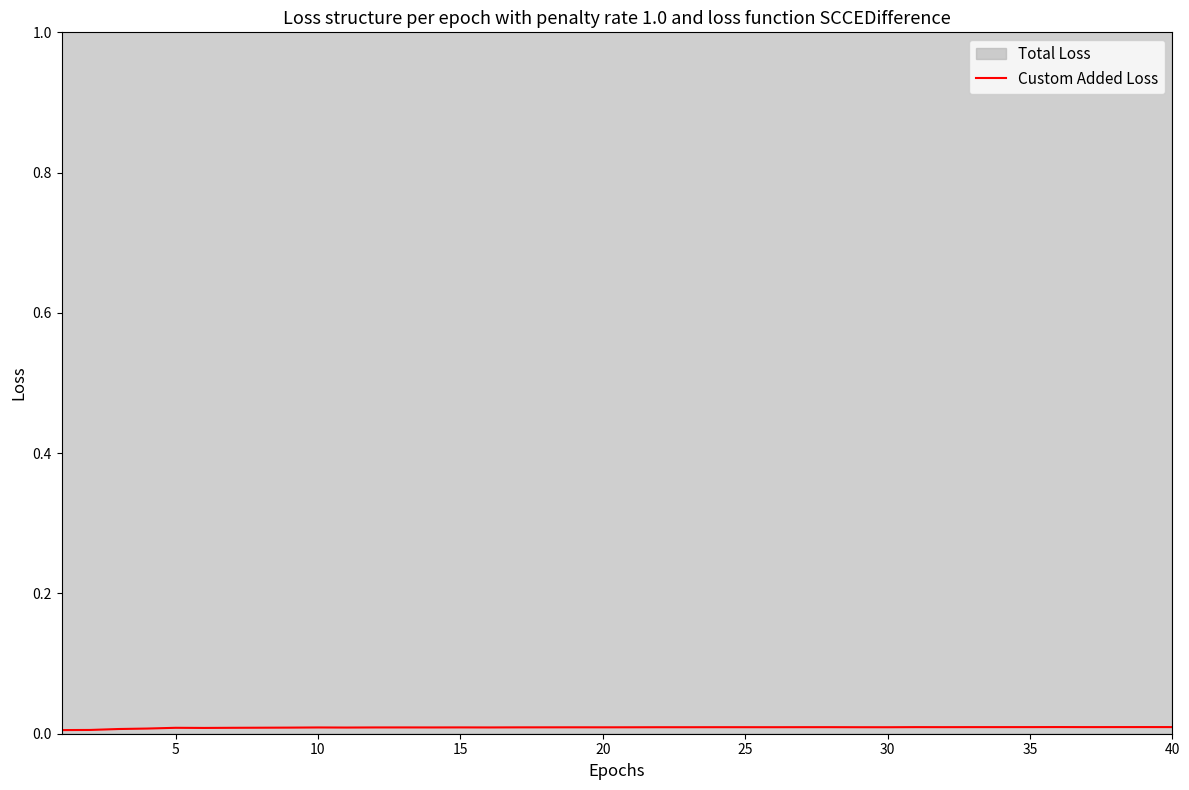

The value of Custom Added Loss at 5 is 0.0. True or false?

True